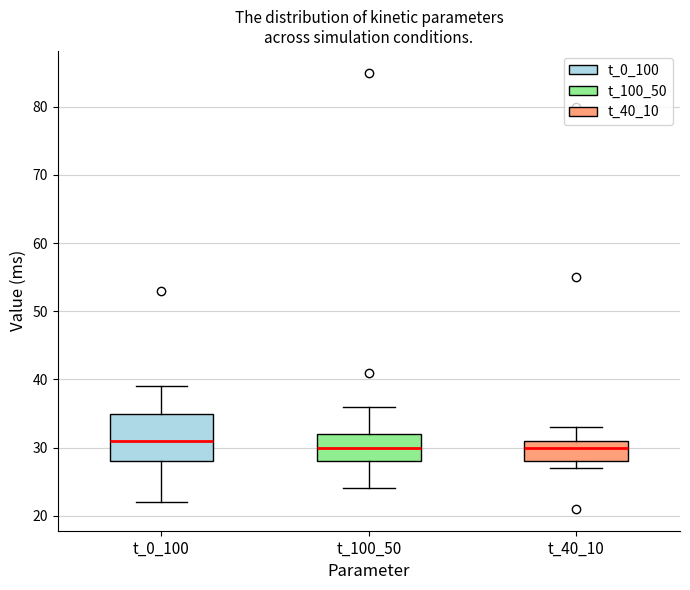

Reading left to right, read every box against the y-axis: the position of its median line, the range the box covers, and the ends of its whiskers. The values are not printed on the chart, so give them approximately, as read against the axis.

t_0_100: median 31, box 28 to 35, whiskers 22 to 39
t_100_50: median 30, box 28 to 32, whiskers 24 to 36
t_40_10: median 30, box 28 to 31, whiskers 27 to 33